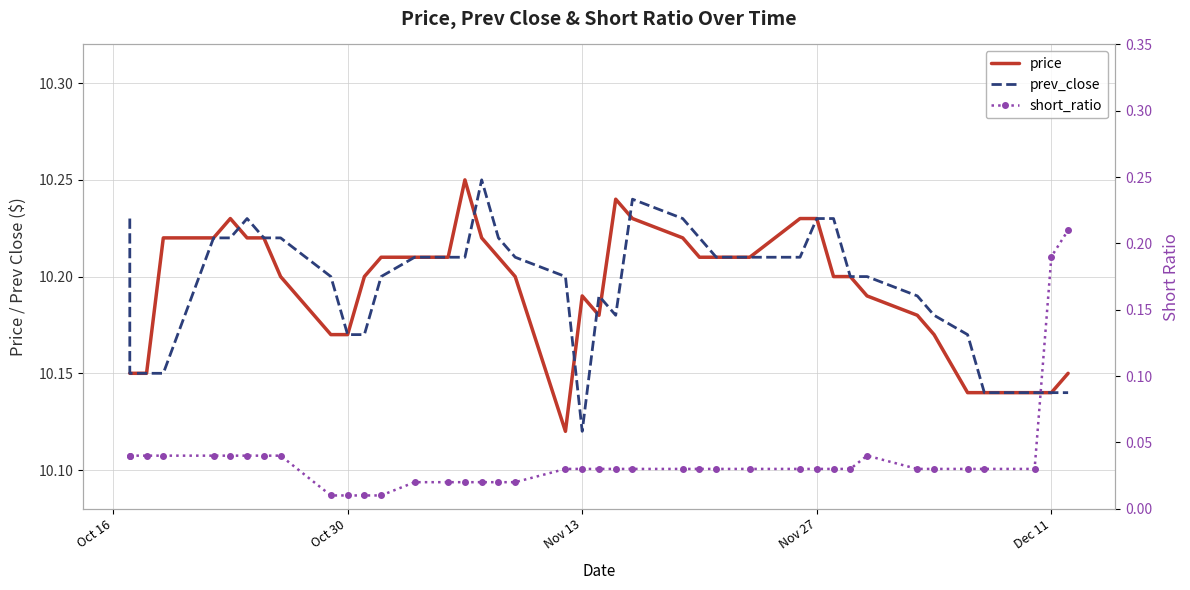

Reading right to left, extract all data points from this chart.

price: 10.2	10.1	10.1	10.1	10.1	10.2	10.2	10.2	10.2	10.2	10.2	10.2	10.2	10.2	10.2	10.2	10.2	10.2	10.2	10.2	10.1	10.2	10.2	10.2	10.2	10.2	10.2	10.2	10.2	10.2	10.2	10.2	10.2	10.2	10.2	10.2	10.2	10.2	10.2	10.2
prev_close: 10.1	10.1	10.1	10.1	10.2	10.2	10.2	10.2	10.2	10.2	10.2	10.2	10.2	10.2	10.2	10.2	10.2	10.2	10.2	10.1	10.2	10.2	10.2	10.2	10.2	10.2	10.2	10.2	10.2	10.2	10.2	10.2	10.2	10.2	10.2	10.2	10.2	10.2	10.2	10.2
short_ratio: 0.2	0.2	0.0	0.0	0.0	0.0	0.0	0.0	0.0	0.0	0.0	0.0	0.0	0.0	0.0	0.0	0.0	0.0	0.0	0.0	0.0	0.0	0.0	0.0	0.0	0.0	0.0	0.0	0.0	0.0	0.0	0.0	0.0	0.0	0.0	0.0	0.0	0.0	0.0	0.0